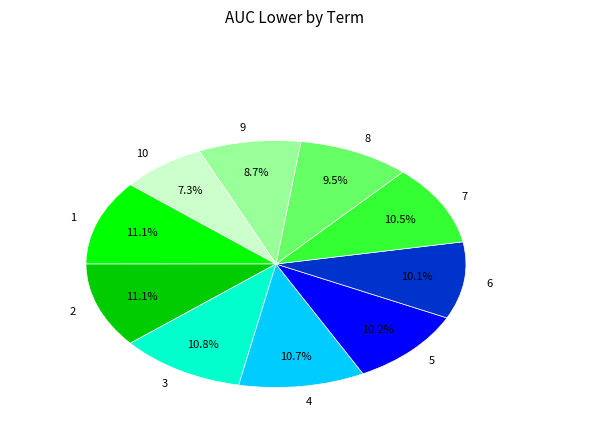

Combined, do 9 and 10 account for over 50%?

No